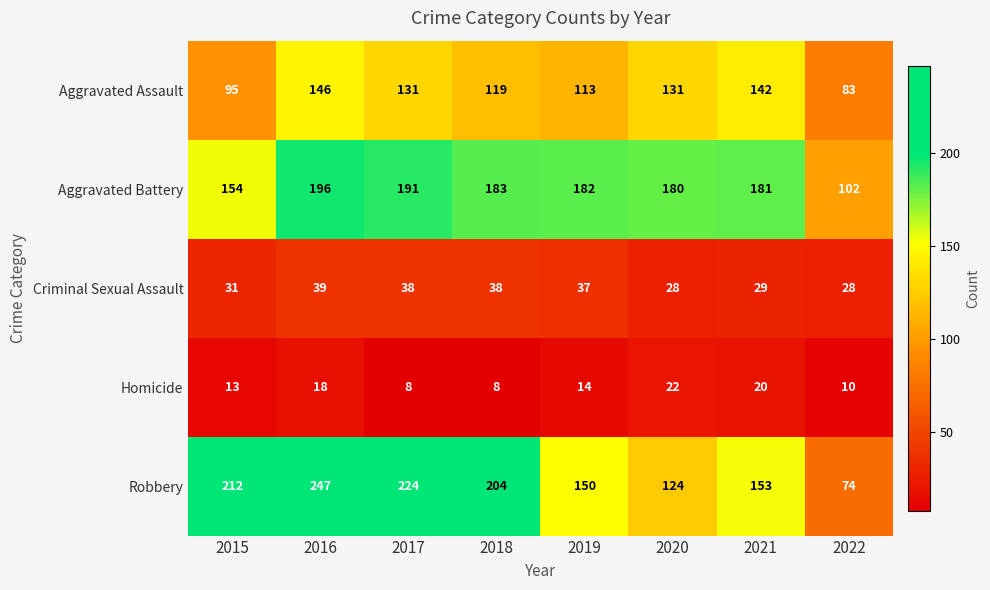

At which label does Aggravated Battery reach its minimum?

2022